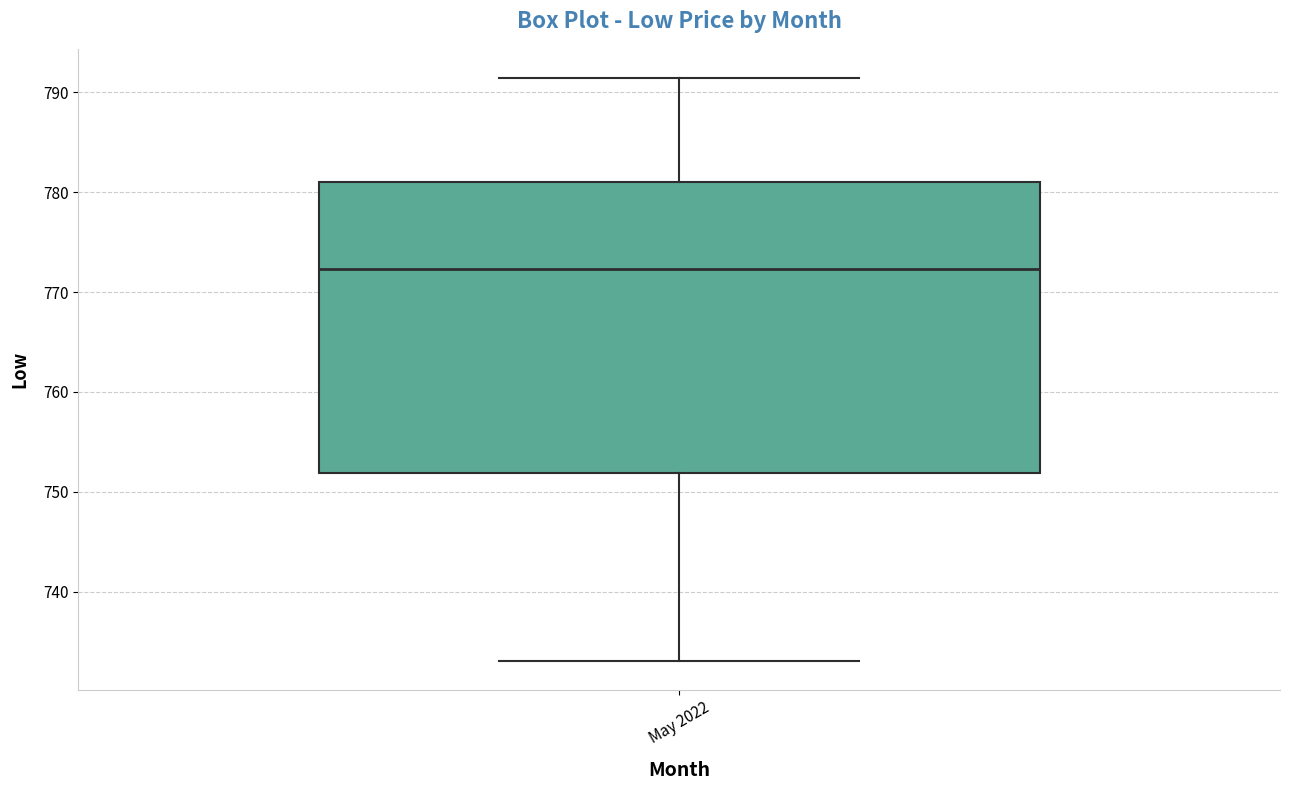

Transcribe this box plot: give where the median line is, the range the box spans, and where the two whiskers end, as read against the y-axis. The values are not printed on the chart, so give them approximately, as read against the axis.

median 772, box 752 to 781, whiskers 733 to 791